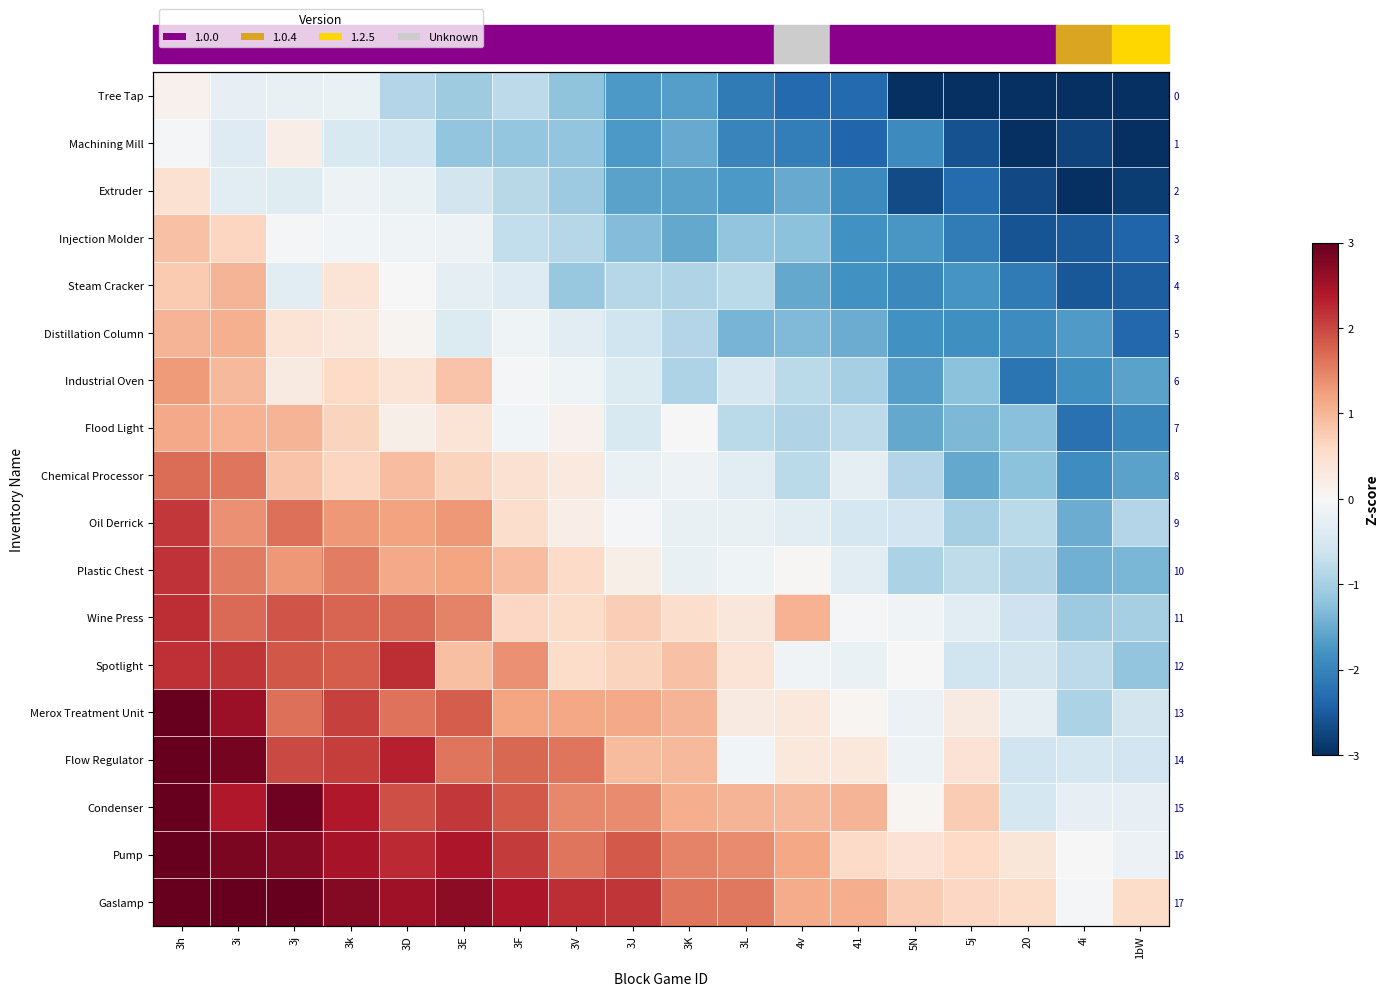

The Plastic Chest series shows 2.7 at 3k. True or false?

False